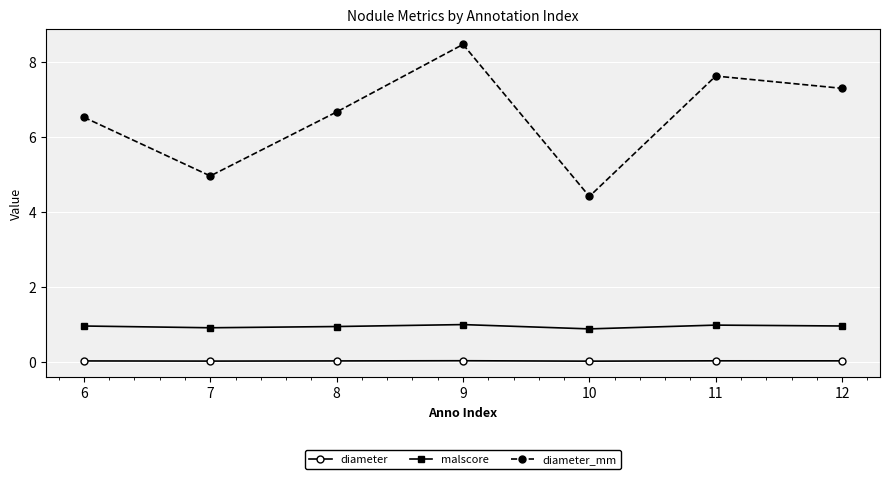

Which category has the highest value across all series?

9